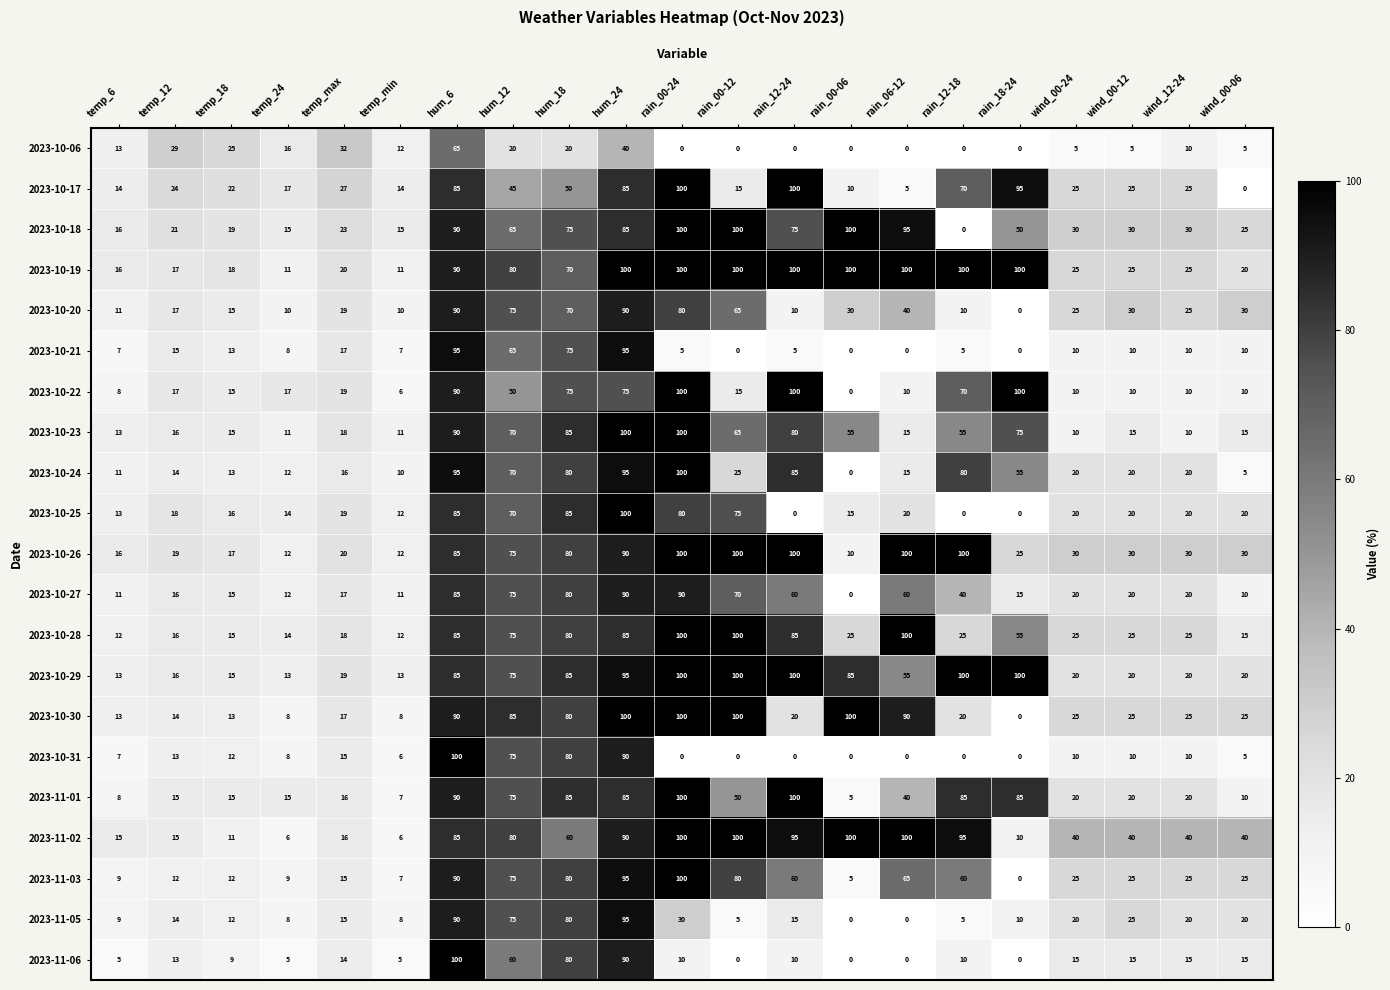

What is the difference between the second highest and minimum values in the 2023-11-06 series?

90